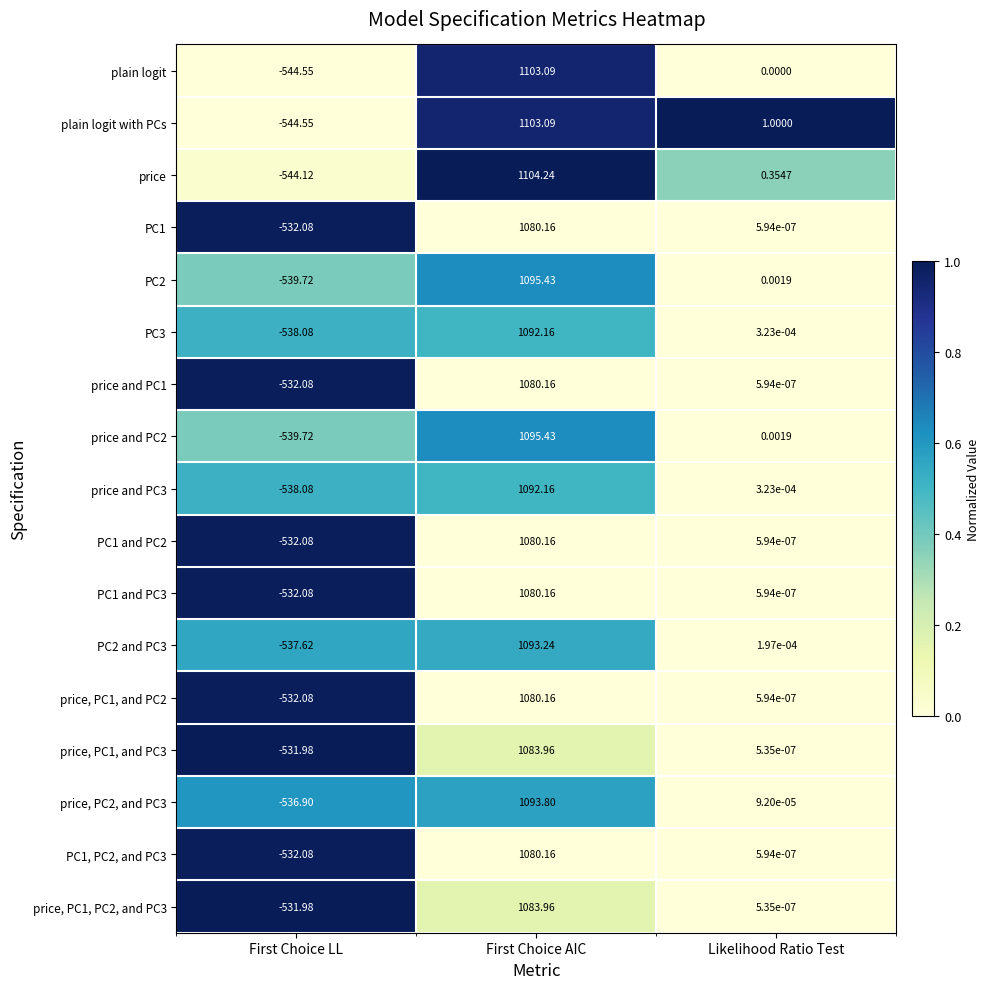

How many values in the price and PC3 series are below 0?

1